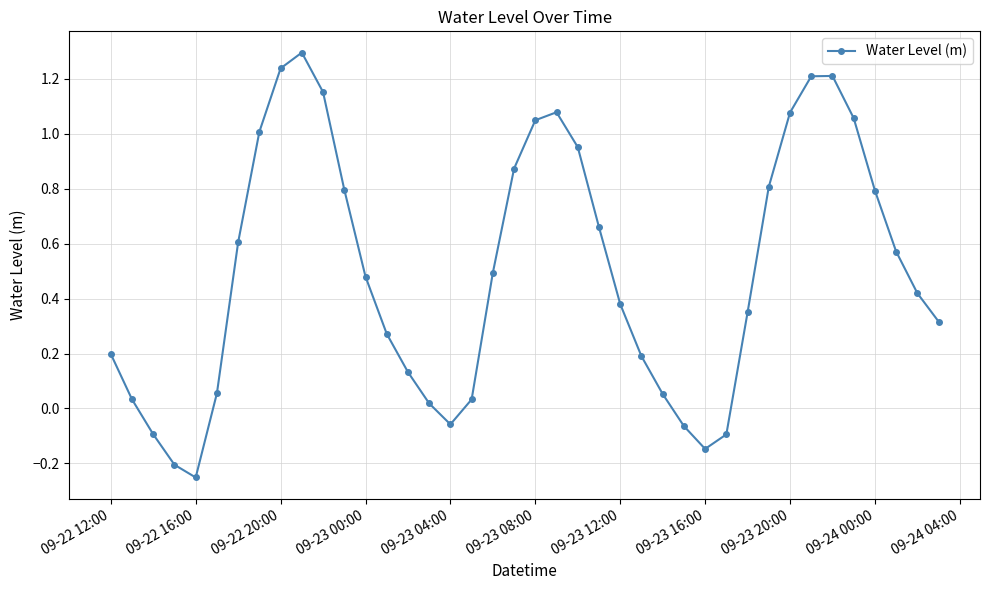

What is the greatest value displayed?

1.3